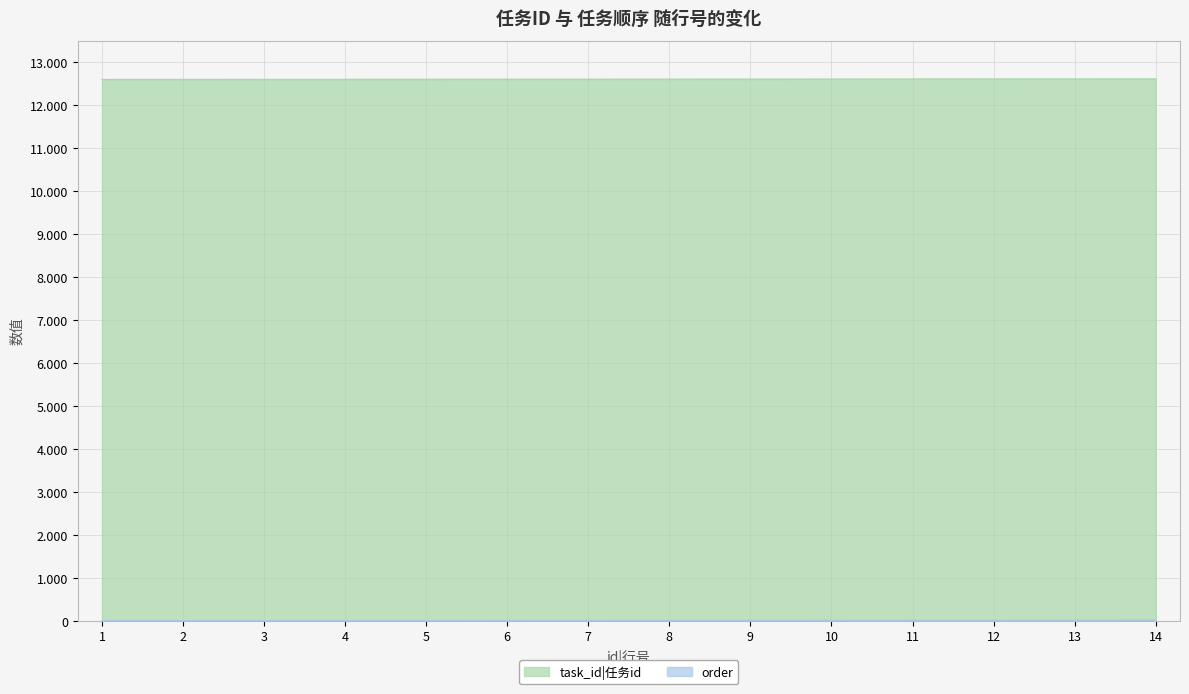

What is the difference between the maximum and minimum values in the task_id|任务id series?

13